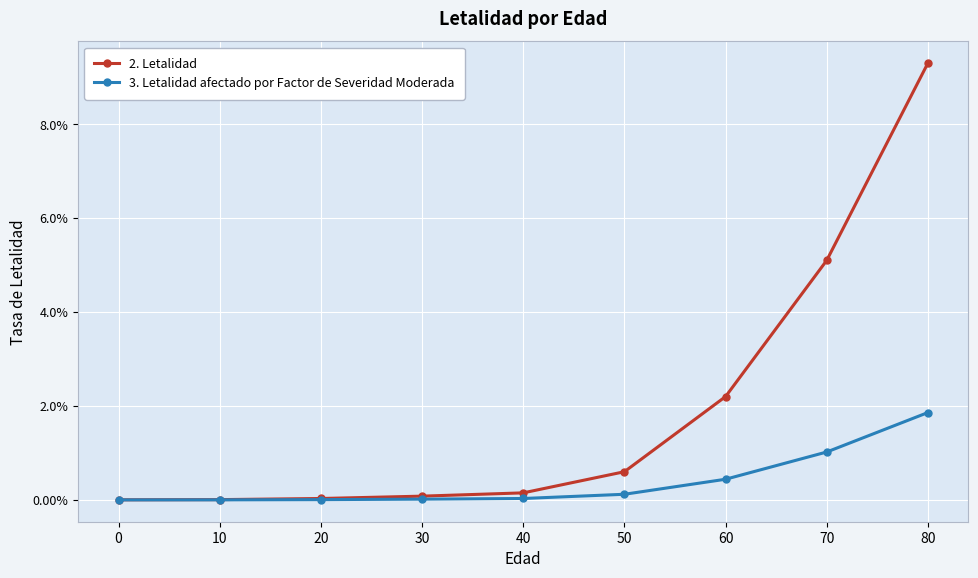

Reading left to right, list all the values displayed in this chart.

2. Letalidad: 0.0	0.0	0.0	0.0	0.0	0.0	0.0	0.1	0.1
3. Letalidad afectado por Factor de Severidad Moderada: 0.0	0.0	0.0	0.0	0.0	0.0	0.0	0.0	0.0